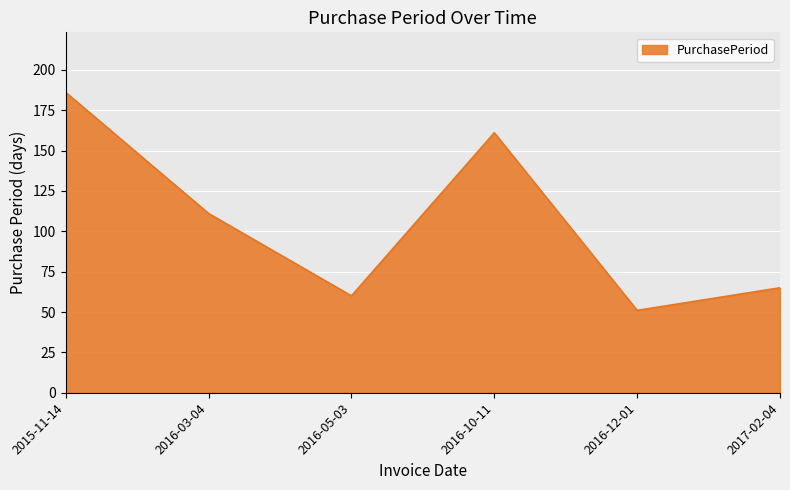

Which label corresponds to the smallest value in the chart?

2016-12-01